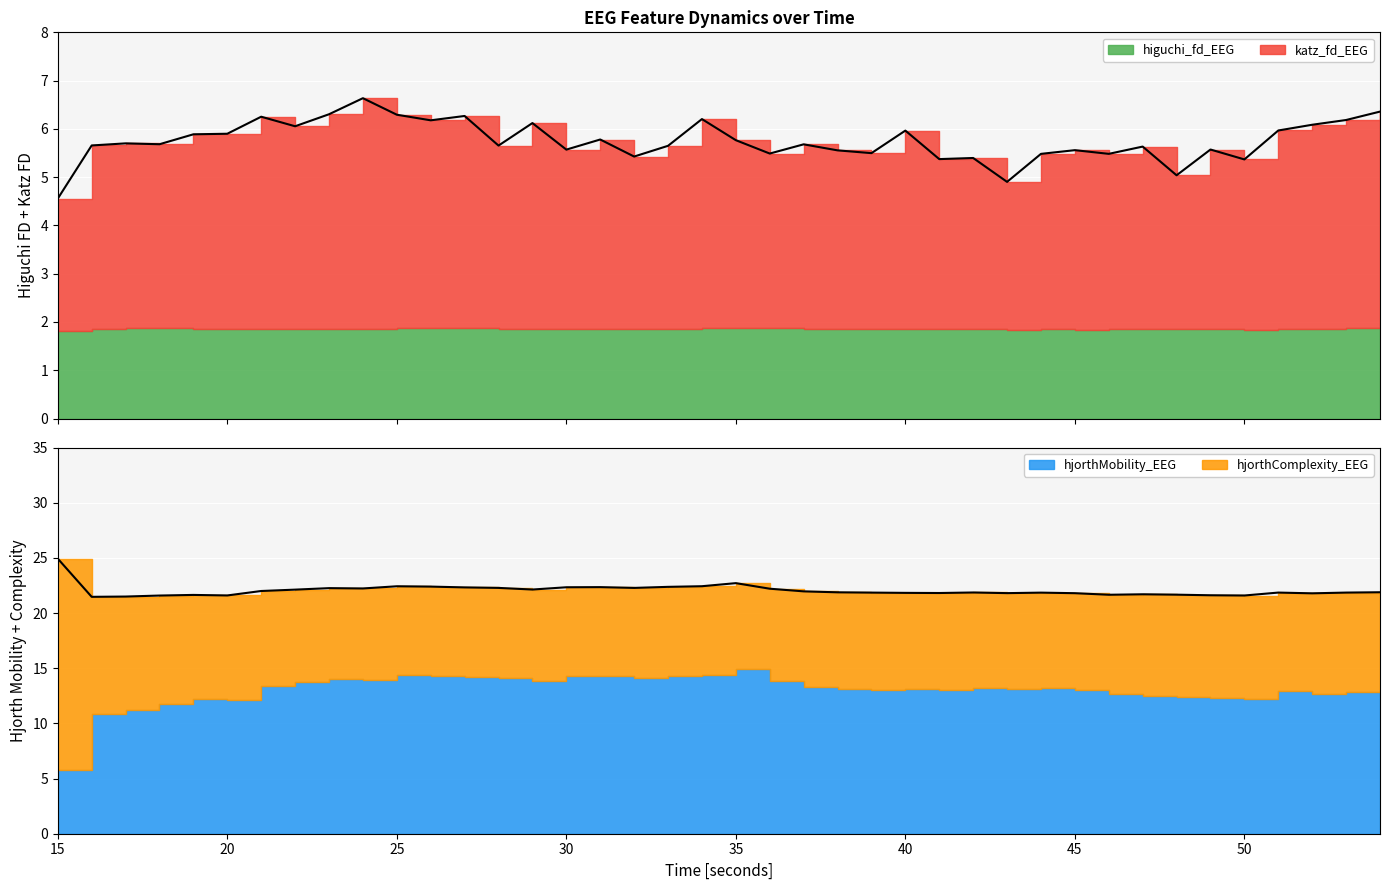

Reading right to left, extract all data points from this chart.

higuchi_fd_EEG: 1.9	1.9	1.9	1.9	1.8	1.8	1.9	1.9	1.8	1.8	1.8	1.8	1.8	1.9	1.9	1.9	1.9	1.9	1.9	1.9	1.9	1.9	1.8	1.9	1.9	1.8	1.9	1.9	1.9	1.9	1.9	1.9	1.9	1.9	1.8	1.9	1.9	1.9	1.9	1.8
katz_fd_EEG: 4.5	4.3	4.2	4.1	3.5	3.7	3.2	3.8	3.6	3.7	3.6	3.1	3.5	3.5	4.1	3.6	3.7	3.8	3.6	3.9	4.3	3.8	3.6	3.9	3.7	4.3	3.8	4.4	4.3	4.4	4.8	4.4	4.2	4.4	4.1	4.0	3.8	3.8	3.8	2.7
hjorthMobility_EEG: 12.9	12.8	12.7	13.0	12.2	12.3	12.4	12.5	12.6	13.0	13.2	13.1	13.2	13.1	13.1	13.0	13.1	13.3	13.9	15.0	14.4	14.3	14.1	14.3	14.3	13.8	14.1	14.2	14.3	14.4	14.0	14.0	13.7	13.4	12.2	12.2	11.8	11.2	10.9	5.8
hjorthComplexity_EEG: 9.0	9.0	9.1	8.9	9.4	9.3	9.2	9.2	9.0	8.8	8.7	8.7	8.6	8.8	8.7	8.8	8.8	8.6	8.3	7.8	8.0	8.0	8.1	8.1	8.1	8.3	8.2	8.2	8.1	8.1	8.3	8.2	8.4	8.6	9.4	9.5	9.8	10.3	10.6	19.2